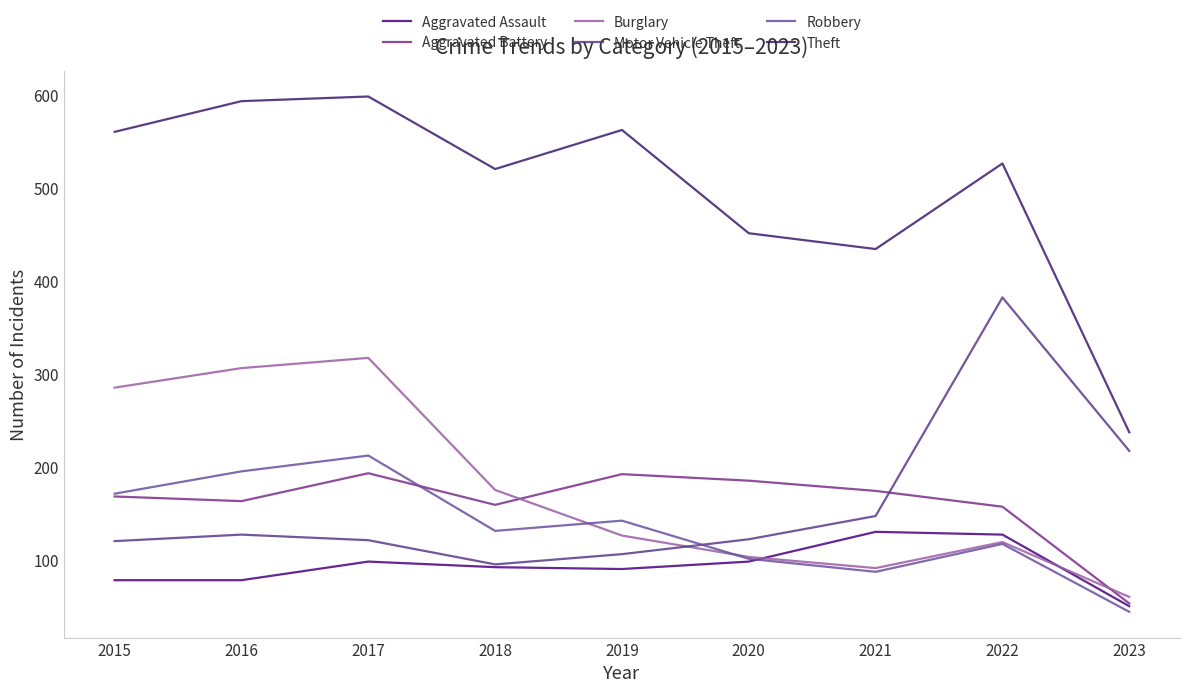

What is the total value across all series at 2022?

1434